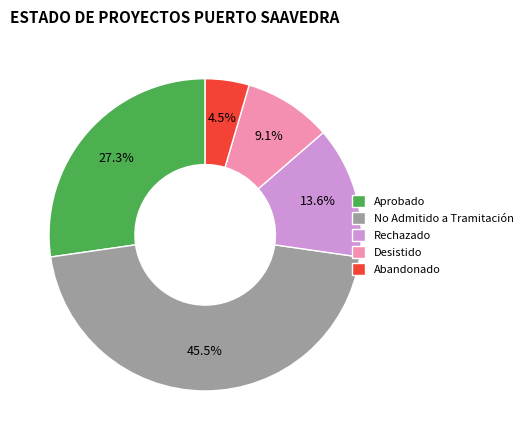

Which has a higher value, Aprobado or Rechazado?

Aprobado